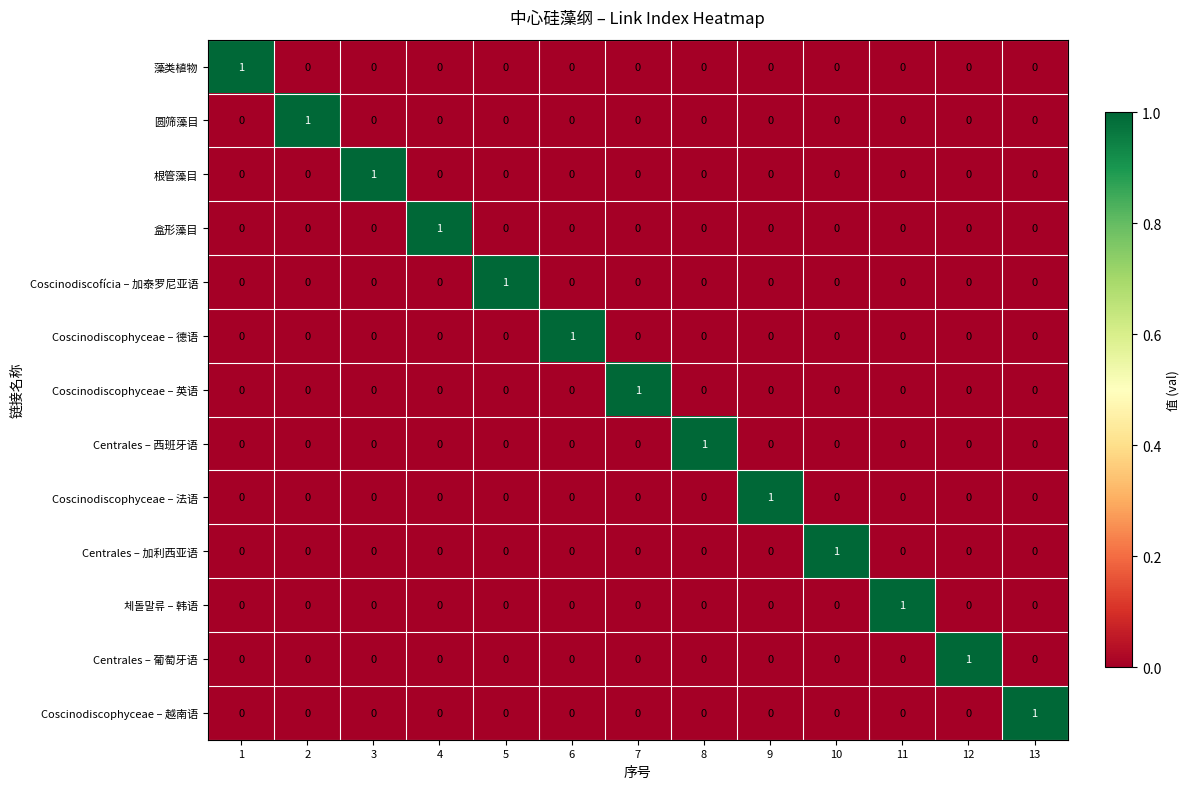

True or false: Coscinodiscophyceae – 法语 has a value of 0 at 8.

True